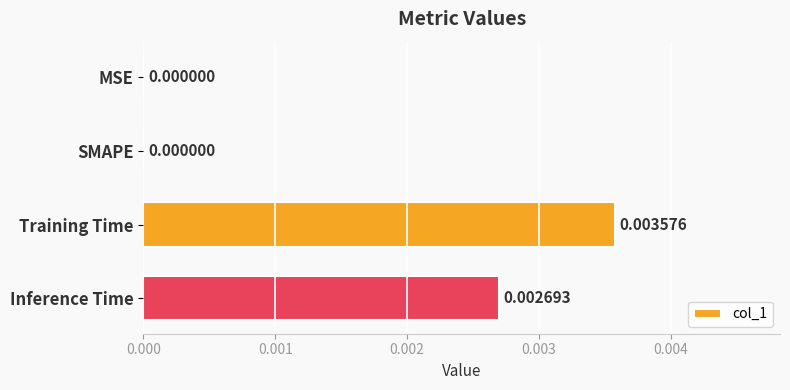

Which category has the highest value across all series?

Training Time